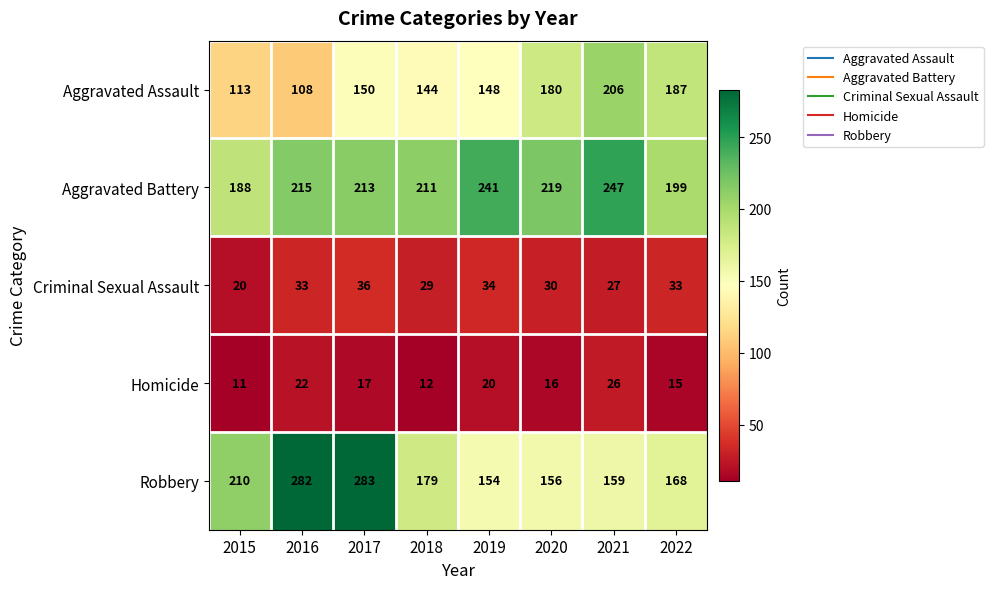

At which label is Aggravated Battery closest to 217?

2016